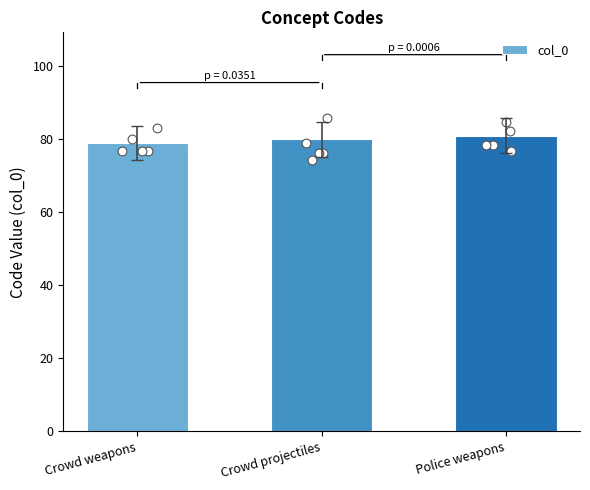

What is the change in value from Crowd projectiles to Police weapons?

+1